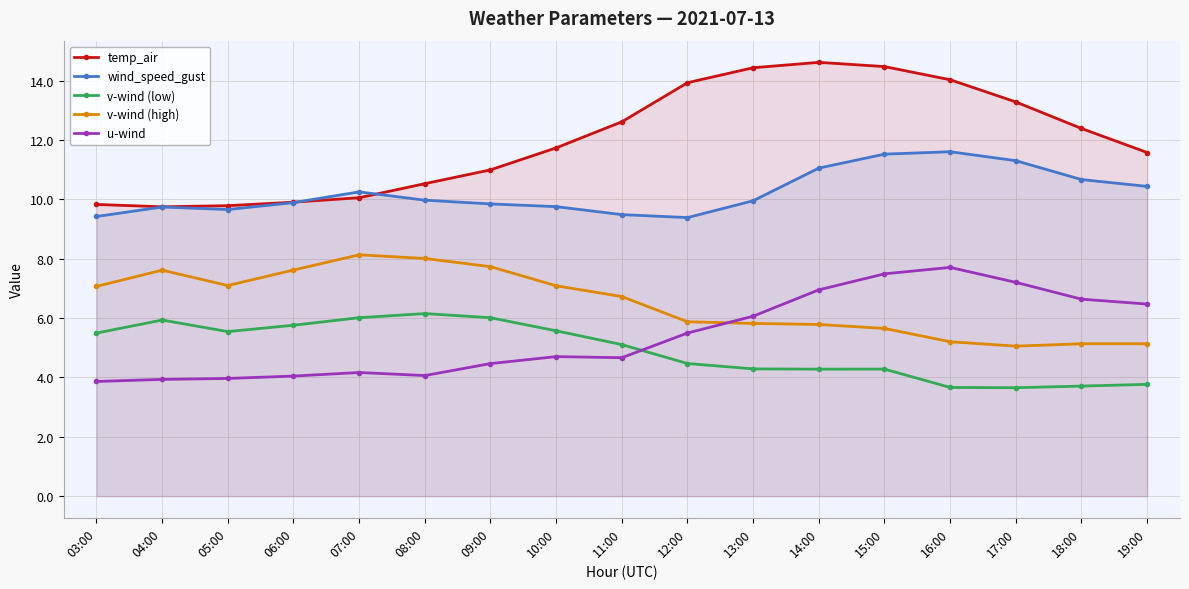

Which series has the widest spread of values?

temp_air